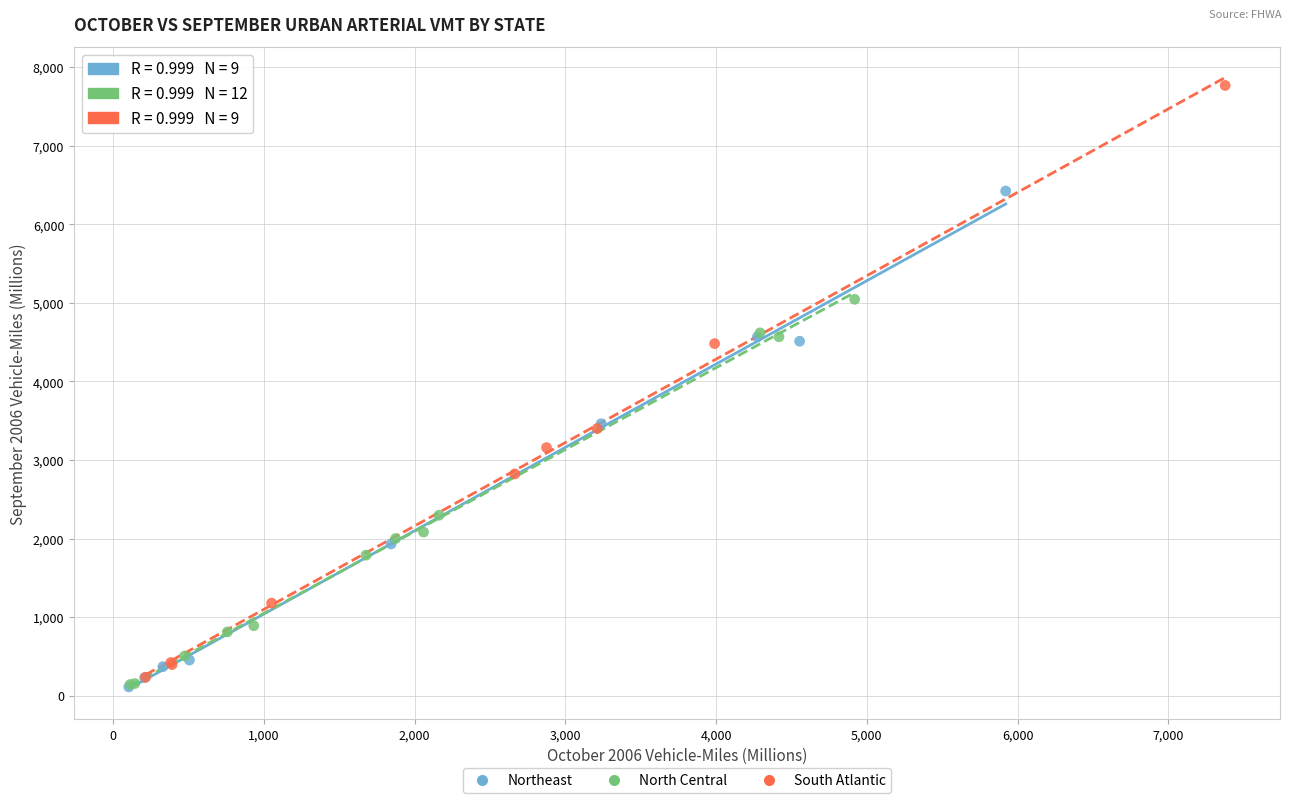

Which series has the widest spread of Y values?

South Atlantic